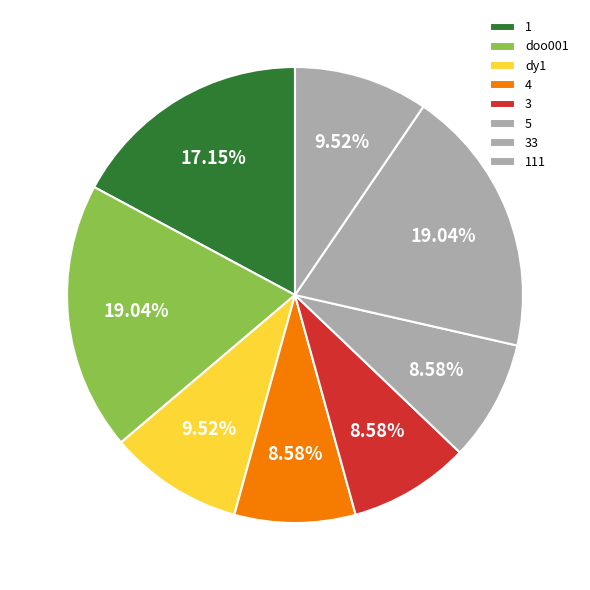

Which category has the biggest portion of the pie?

33